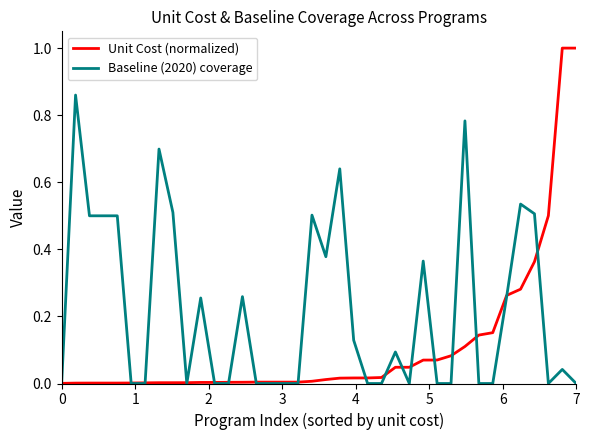

List the series in order of their peak value, highest first.

Unit Cost (normalized), Baseline (2020) coverage